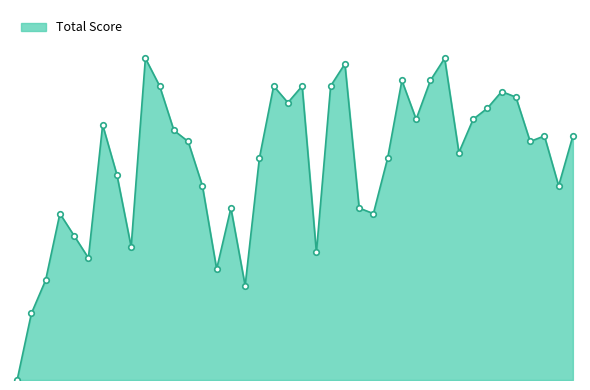

Is this an area chart (filled region under the line)?

Yes